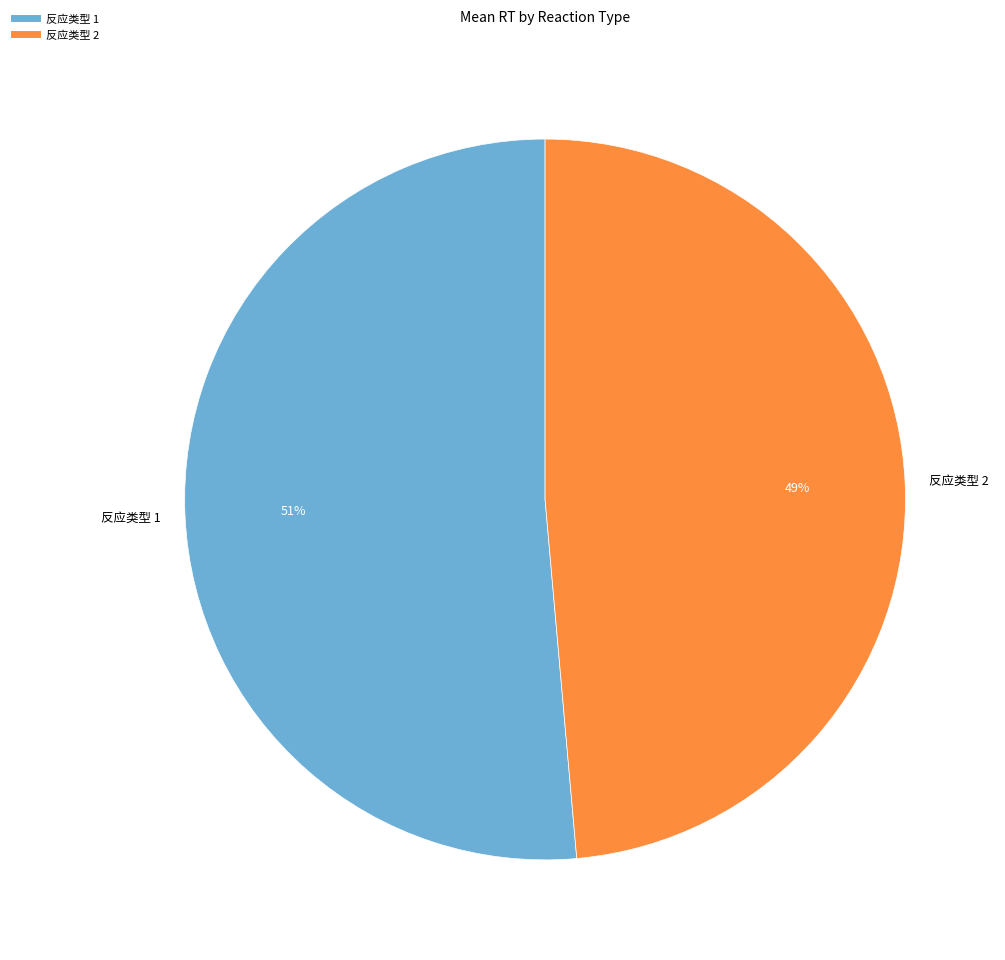

To the nearest percent, what is the average slice percentage?

50%